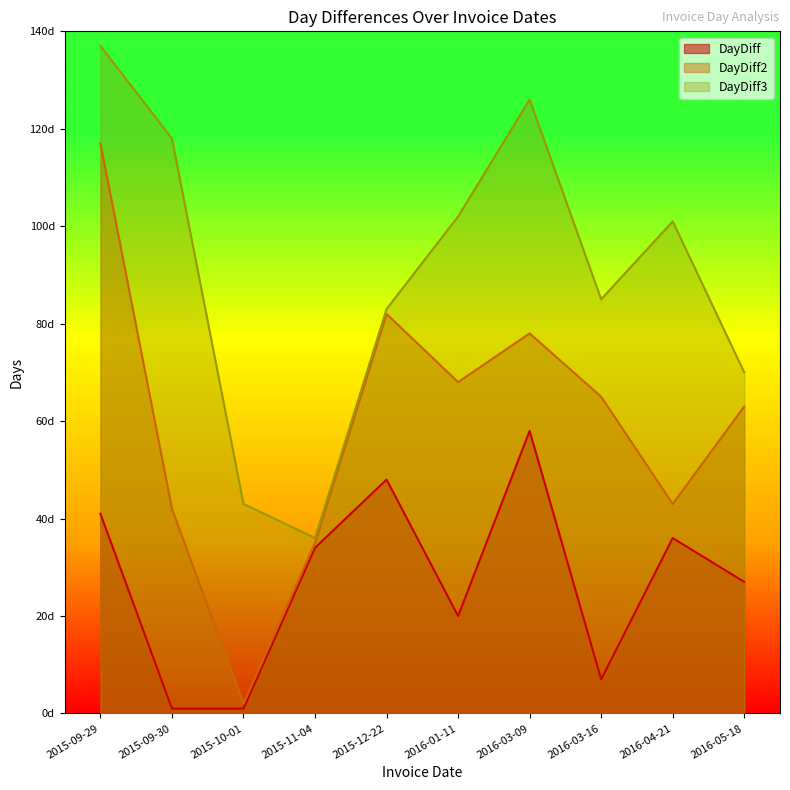

Reading right to left, list all the values displayed in this chart.

DayDiff: 2016-05-18=27	2016-04-21=36	2016-03-16=7	2016-03-09=58	2016-01-11=20	2015-12-22=48	2015-11-04=34	2015-10-01=1	2015-09-30=1	2015-09-29=41
DayDiff2: 2016-05-18=63	2016-04-21=43	2016-03-16=65	2016-03-09=78	2016-01-11=68	2015-12-22=82	2015-11-04=35	2015-10-01=2	2015-09-30=42	2015-09-29=117
DayDiff3: 2016-05-18=70	2016-04-21=101	2016-03-16=85	2016-03-09=126	2016-01-11=102	2015-12-22=83	2015-11-04=36	2015-10-01=43	2015-09-30=118	2015-09-29=137